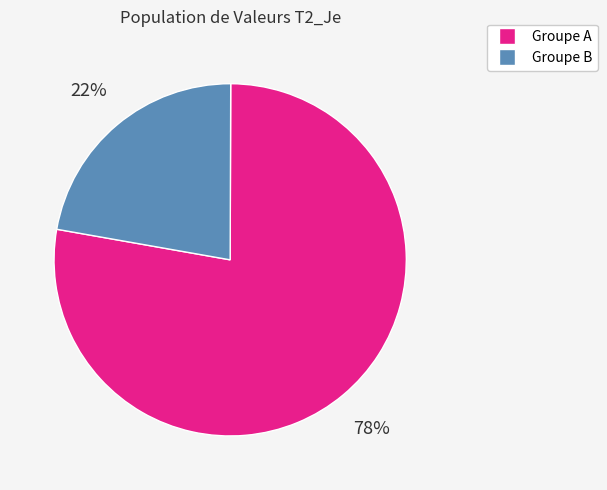

To the nearest percent, what is the average slice percentage?

50%